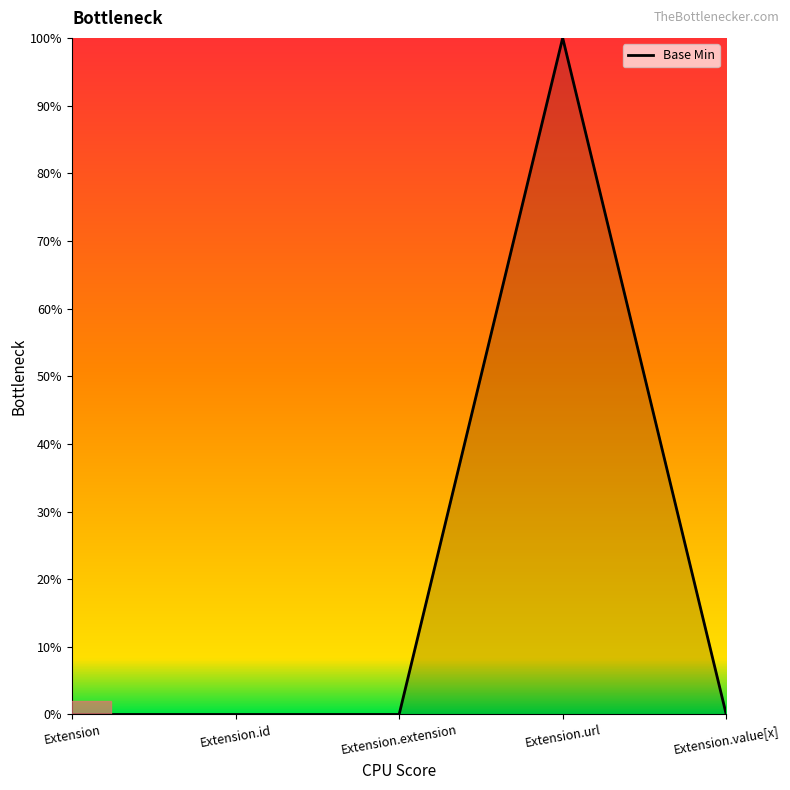

The value at Extension is 0. True or false?

True